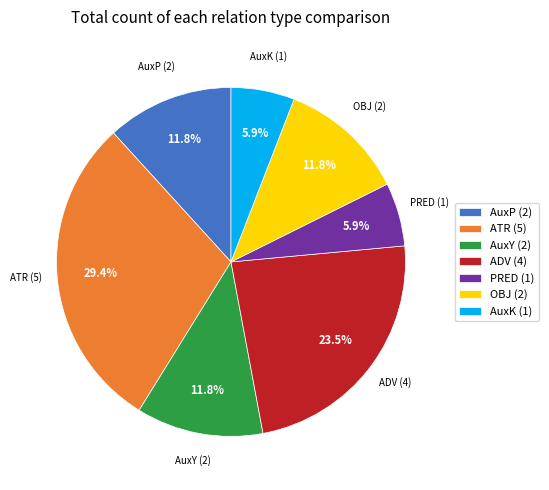

To the nearest percent, what portion does ATR represent?

29%